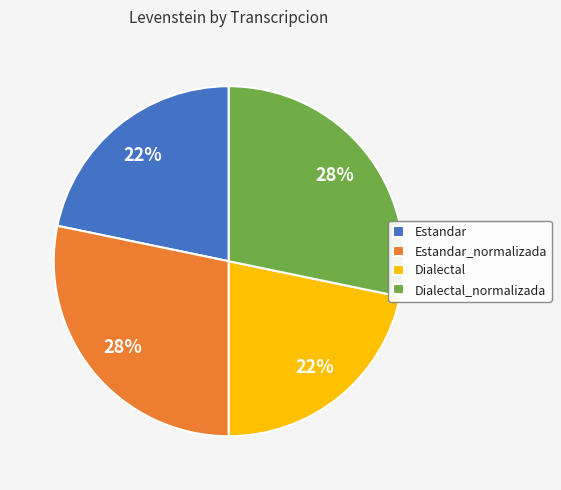

What percentage is the Estandar_normalizada slice, to the nearest percent?

28%